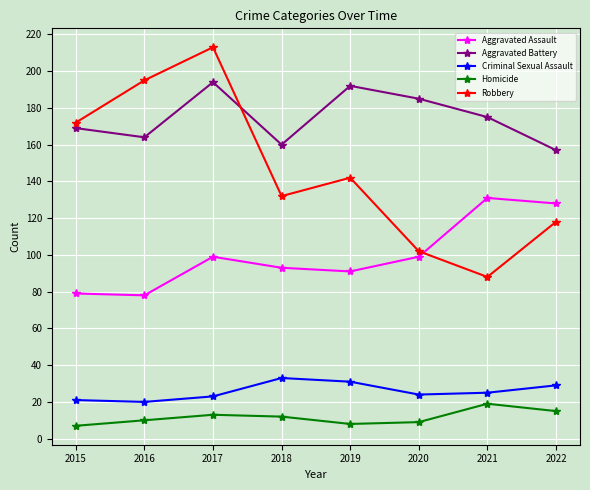

Reading left to right, list all the values displayed in this chart.

Aggravated Assault: 79	78	99	93	91	99	131	128
Aggravated Battery: 169	164	194	160	192	185	175	157
Criminal Sexual Assault: 21	20	23	33	31	24	25	29
Homicide: 7	10	13	12	8	9	19	15
Robbery: 172	195	213	132	142	102	88	118